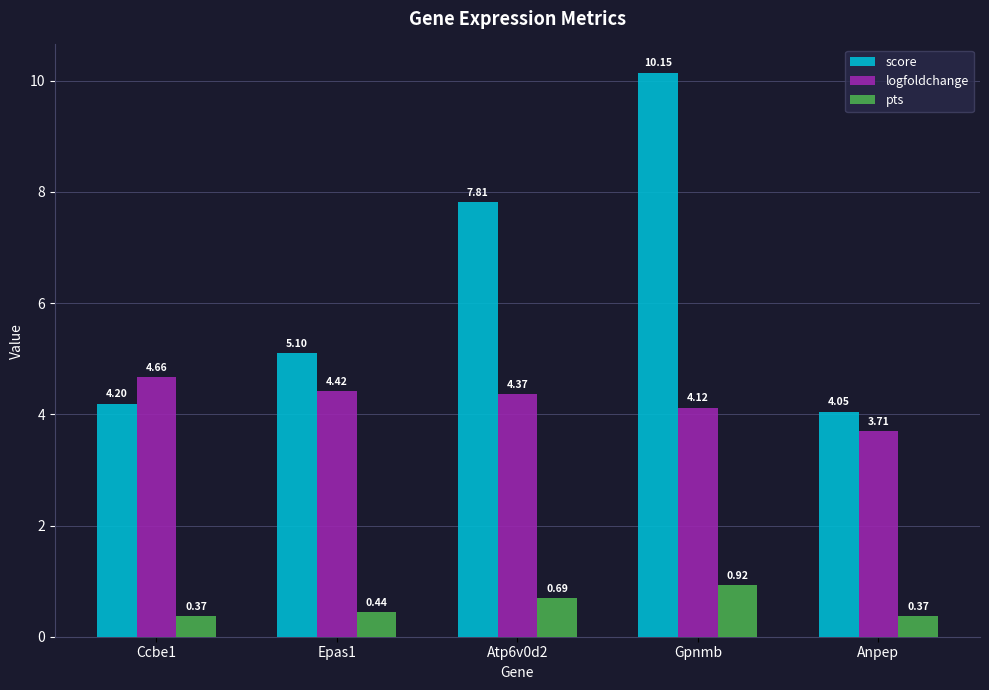

Rank the series by their maximum value, from highest to lowest.

score, logfoldchange, pts